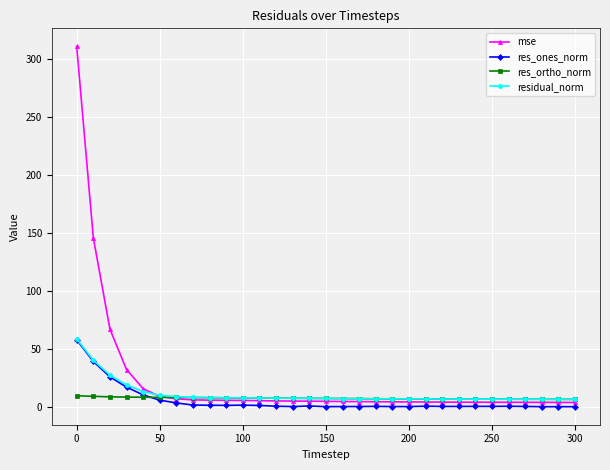

What is the value of the res_ortho_norm point at the 11th from the left?

7.6